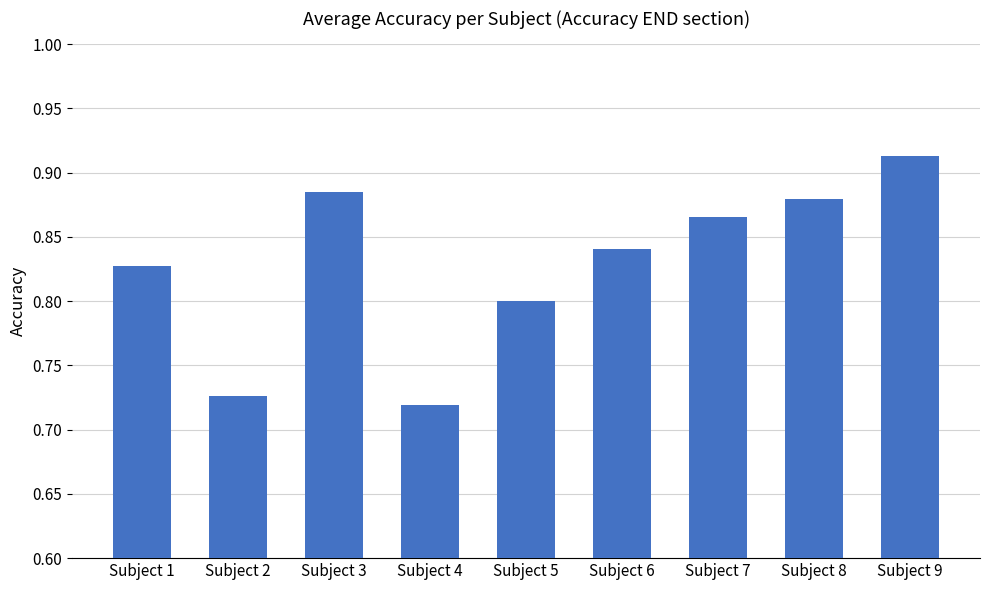

The value at Subject 5 is 0.8. True or false?

True